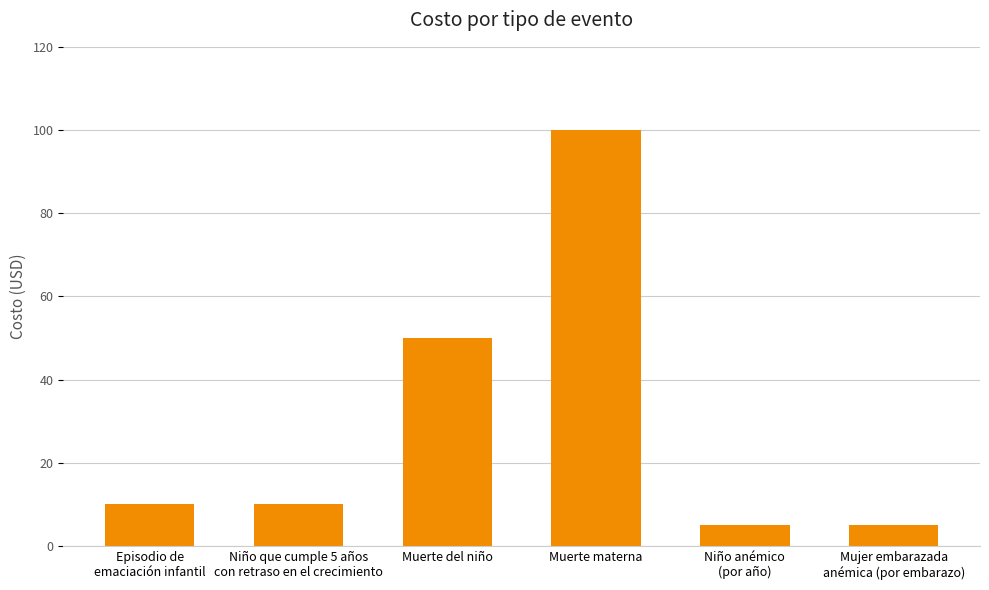

The chart shows a value of 100 at Muerte materna. True or false?

True